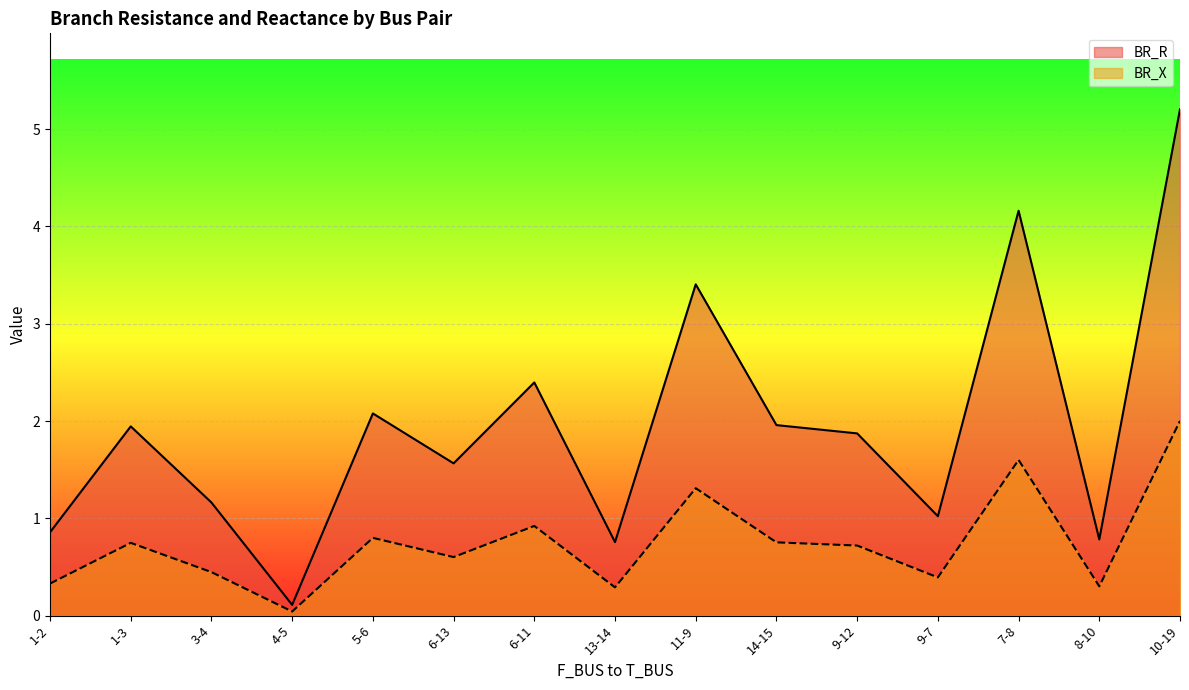

Reading left to right, list all the values displayed in this chart.

BR_R: 1-2=0.9	1-3=1.9	3-4=1.2	4-5=0.1	5-6=2.1	6-13=1.6	6-11=2.4	13-14=0.8	11-9=3.4	14-15=2.0	9-12=1.9	9-7=1.0	7-8=4.2	8-10=0.8	10-19=5.2
BR_X: 1-2=0.3	1-3=0.7	3-4=0.4	4-5=0.0	5-6=0.8	6-13=0.6	6-11=0.9	13-14=0.3	11-9=1.3	14-15=0.8	9-12=0.7	9-7=0.4	7-8=1.6	8-10=0.3	10-19=2.0